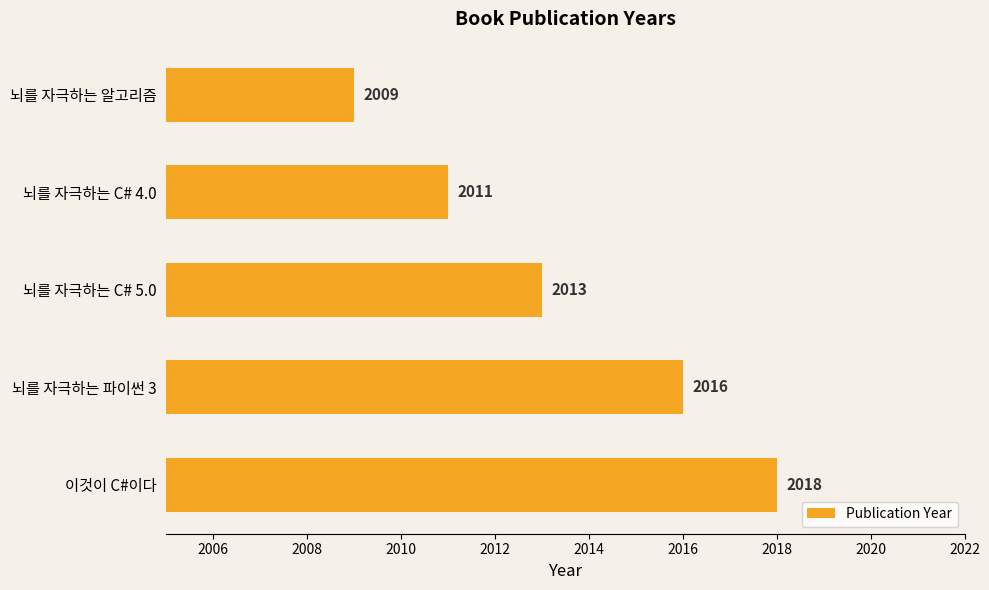

Reading bottom to top, list all the values displayed in this chart.

이것이 C#이다=2018	뇌를 자극하는 파이썬 3=2016	뇌를 자극하는 C# 5.0=2013	뇌를 자극하는 C# 4.0=2011	뇌를 자극하는 알고리즘=2009